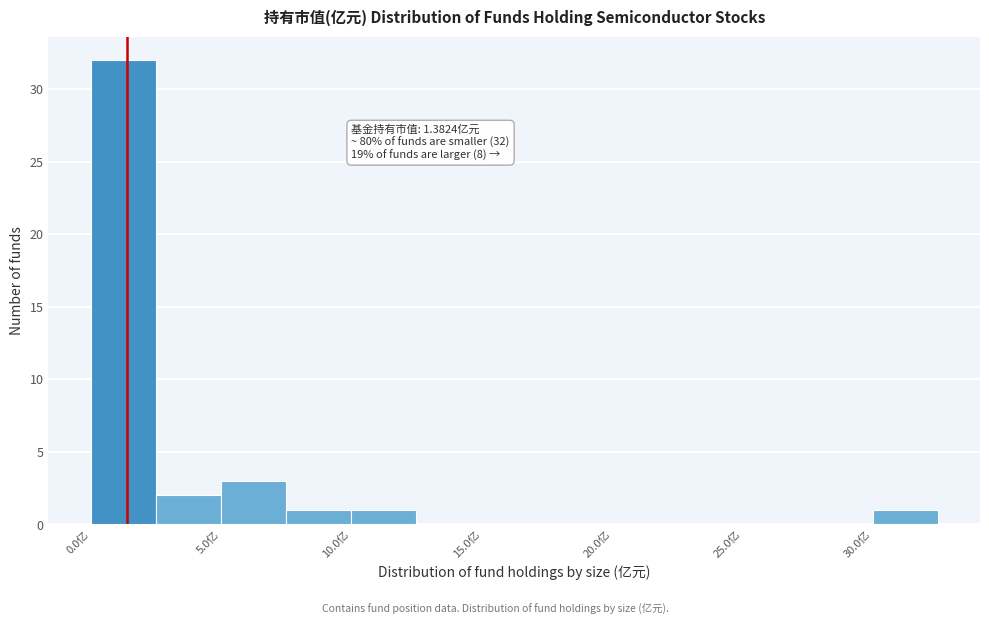

Over which range of the x-axis is the bar tallest?

0.0 to 2.5